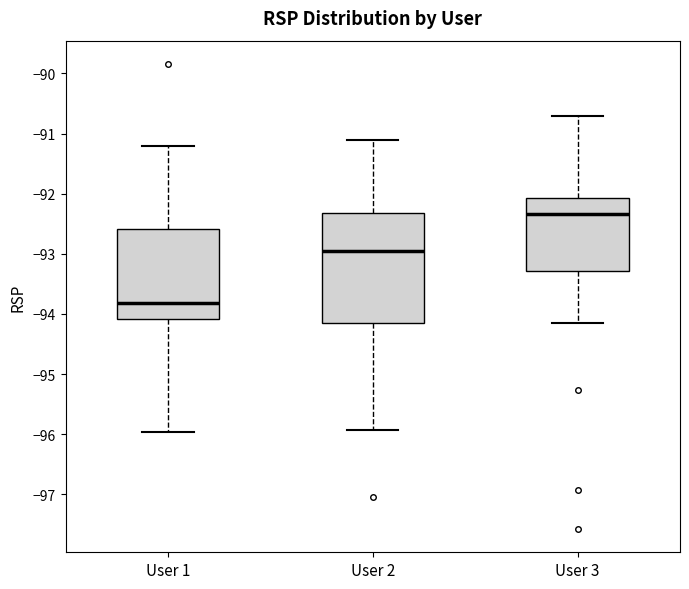

Which box's median line is the highest?

User 3